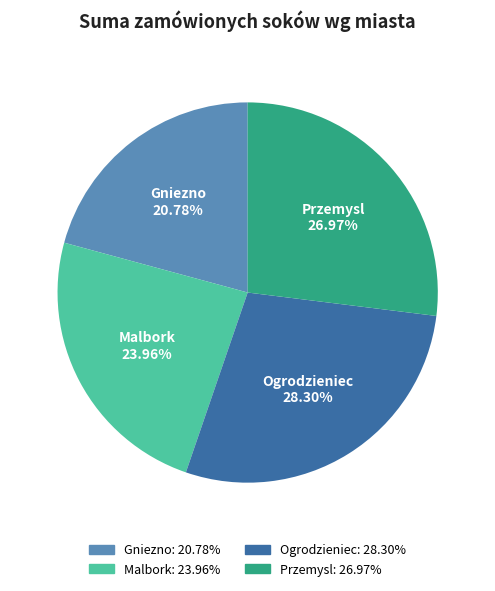

Does Gniezno account for over 50% of the chart?

No